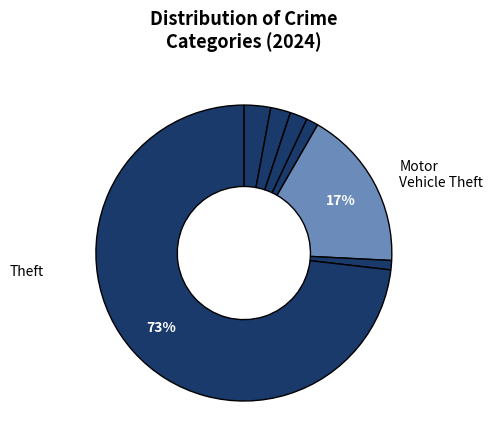

What is the smallest slice in the pie chart?

Arson